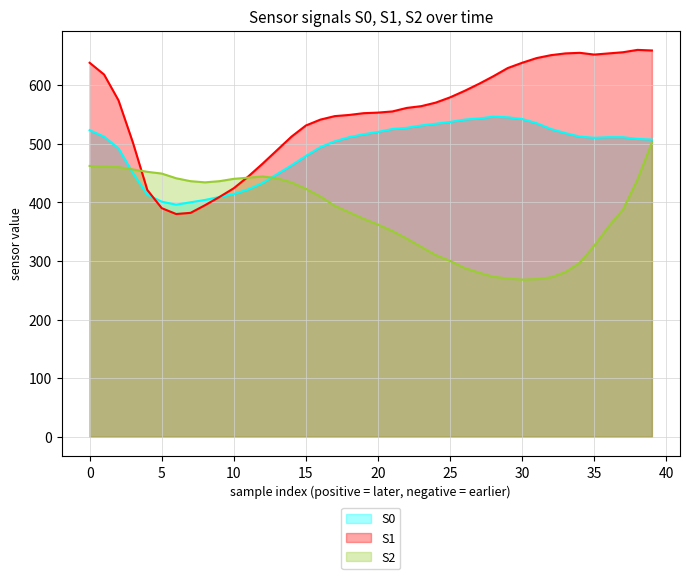

Is the value of S2 at 29 greater than the value of S1 at 20?

No